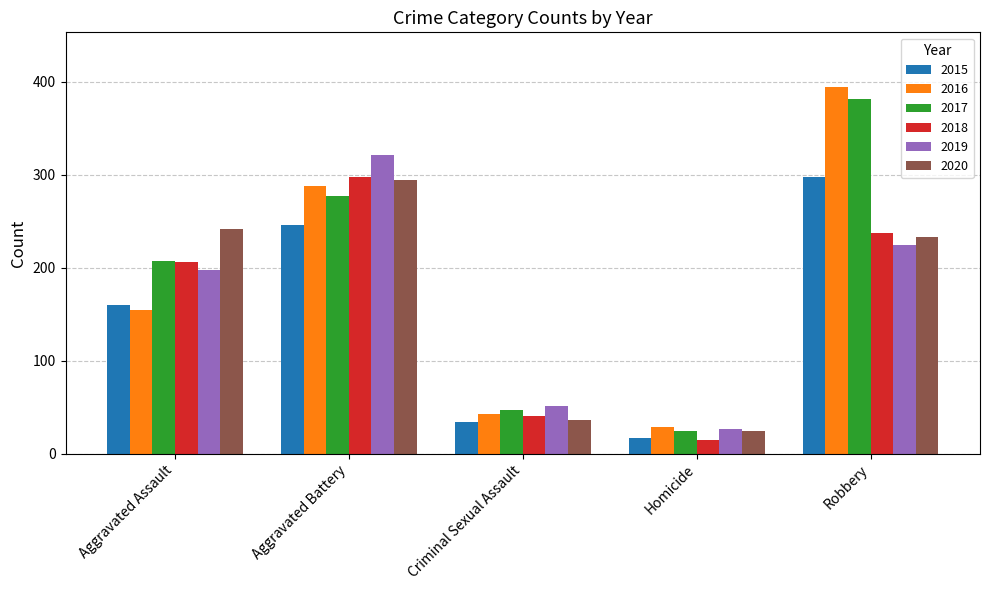

Reading left to right, what are all the values shown in this chart?

2015: Aggravated Assault=160	Aggravated Battery=246	Criminal Sexual Assault=34	Homicide=17	Robbery=297
2016: Aggravated Assault=154	Aggravated Battery=288	Criminal Sexual Assault=43	Homicide=29	Robbery=394
2017: Aggravated Assault=207	Aggravated Battery=277	Criminal Sexual Assault=47	Homicide=24	Robbery=381
2018: Aggravated Assault=206	Aggravated Battery=297	Criminal Sexual Assault=40	Homicide=15	Robbery=237
2019: Aggravated Assault=197	Aggravated Battery=321	Criminal Sexual Assault=51	Homicide=27	Robbery=224
2020: Aggravated Assault=242	Aggravated Battery=294	Criminal Sexual Assault=36	Homicide=24	Robbery=233